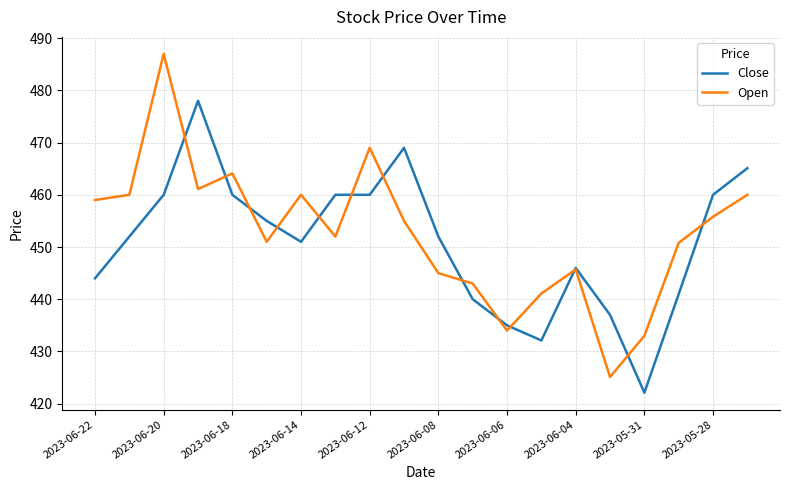

Which series has the largest total across all categories?

Open